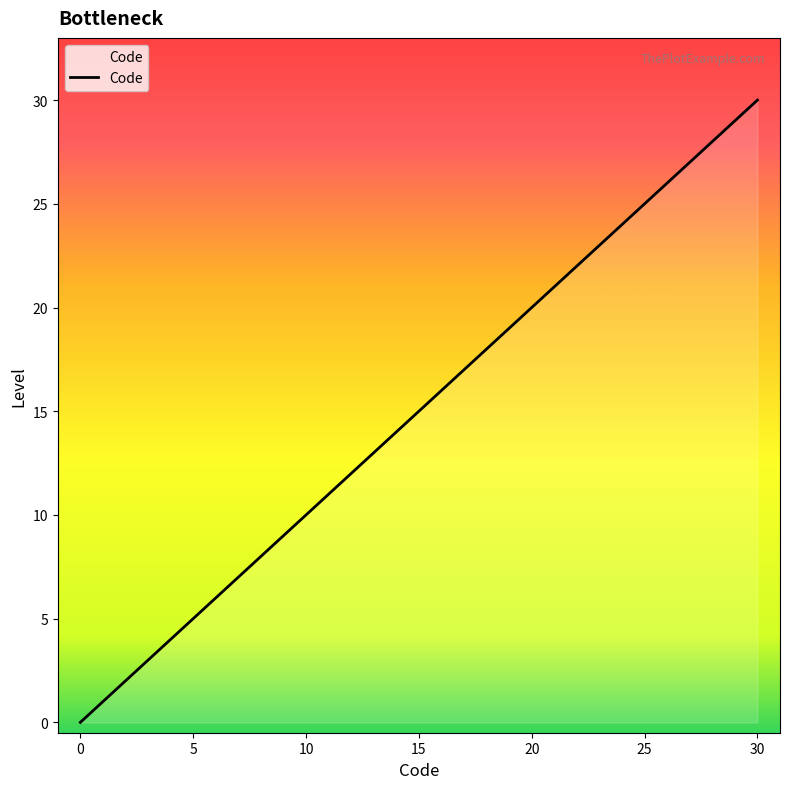

What is the maximum value shown in the chart?

30